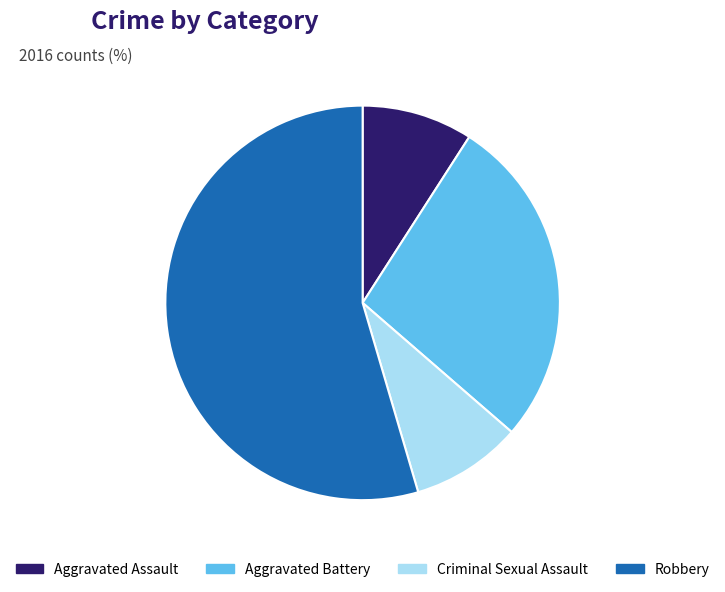

Do Aggravated Battery and Criminal Sexual Assault together represent more than half of the pie?

No